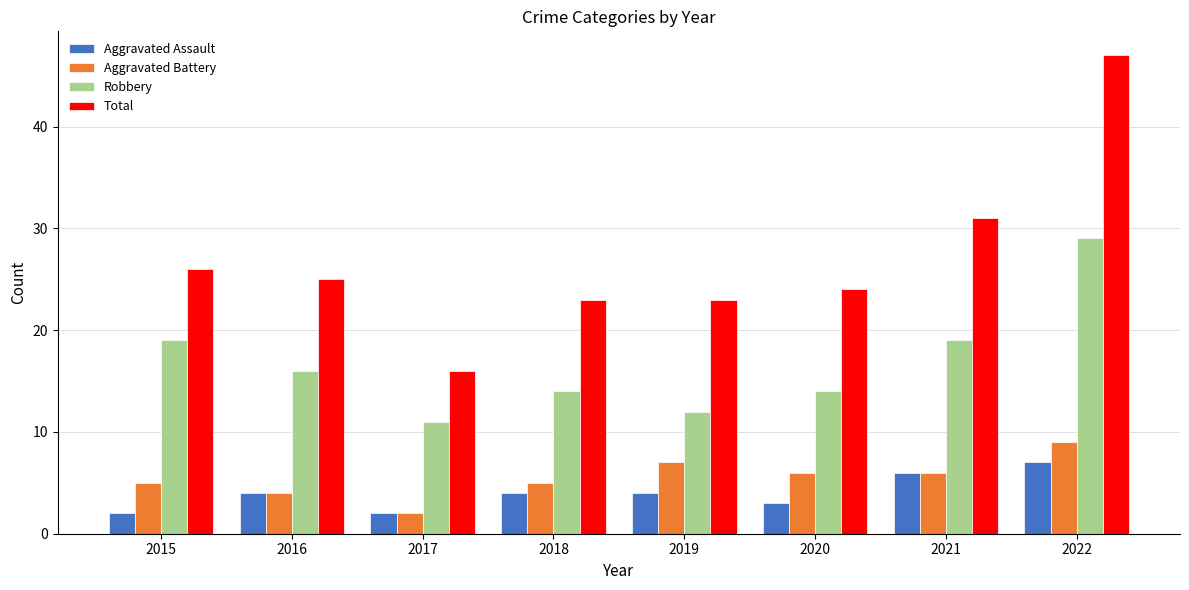

Reading left to right, list all the values displayed in this chart.

Aggravated Assault: 2015=2	2016=4	2017=2	2018=4	2019=4	2020=3	2021=6	2022=7
Aggravated Battery: 2015=5	2016=4	2017=2	2018=5	2019=7	2020=6	2021=6	2022=9
Robbery: 2015=19	2016=16	2017=11	2018=14	2019=12	2020=14	2021=19	2022=29
Total: 2015=26	2016=25	2017=16	2018=23	2019=23	2020=24	2021=31	2022=47